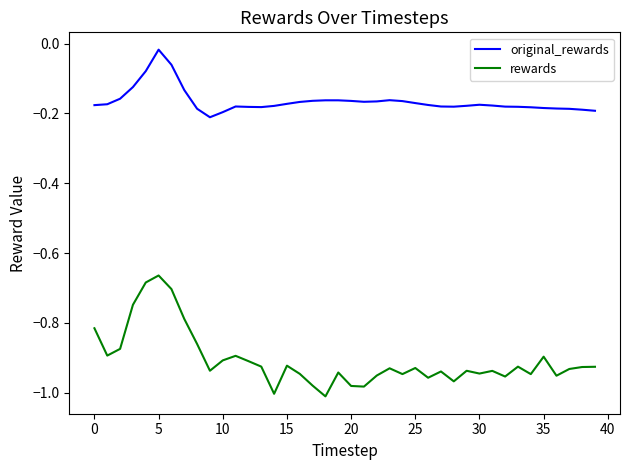

Which series has the largest total across all categories?

original_rewards